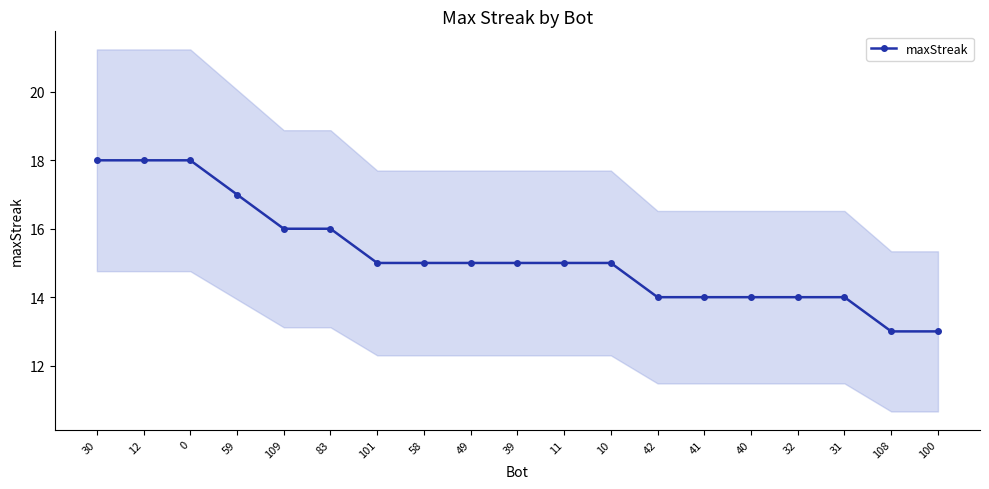

What is the difference between the second highest and minimum values?

5